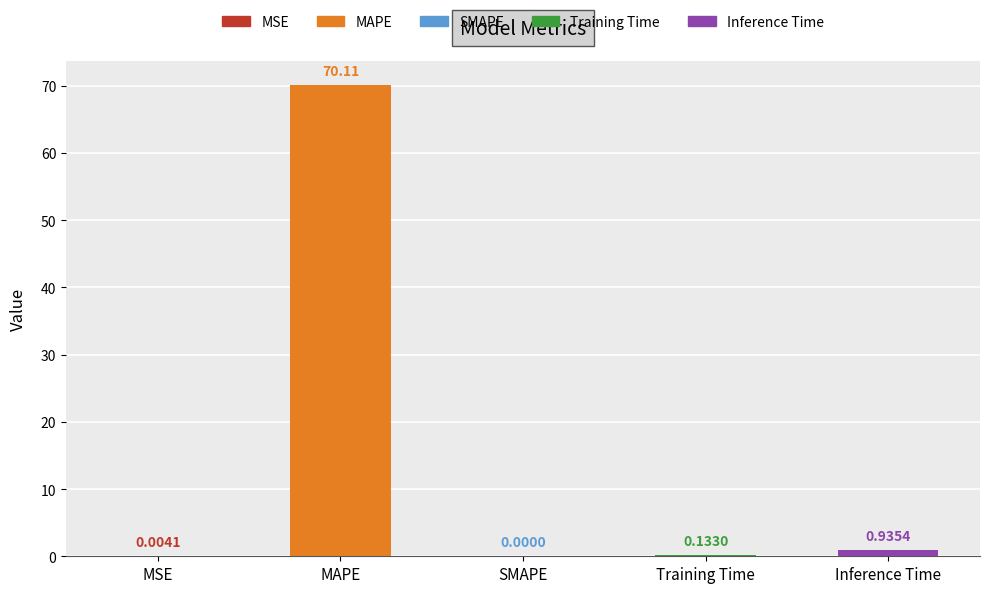

Which label corresponds to the largest value in the chart?

MAPE